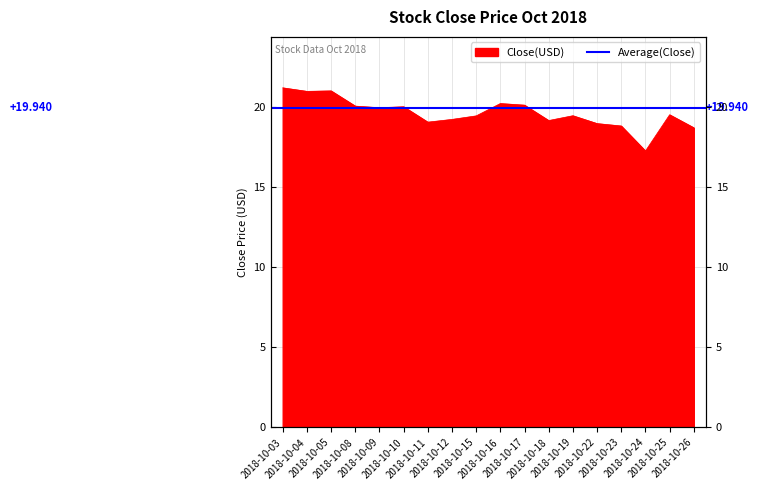

How many points are higher than both their immediate neighbors (excluding endpoints)?

5